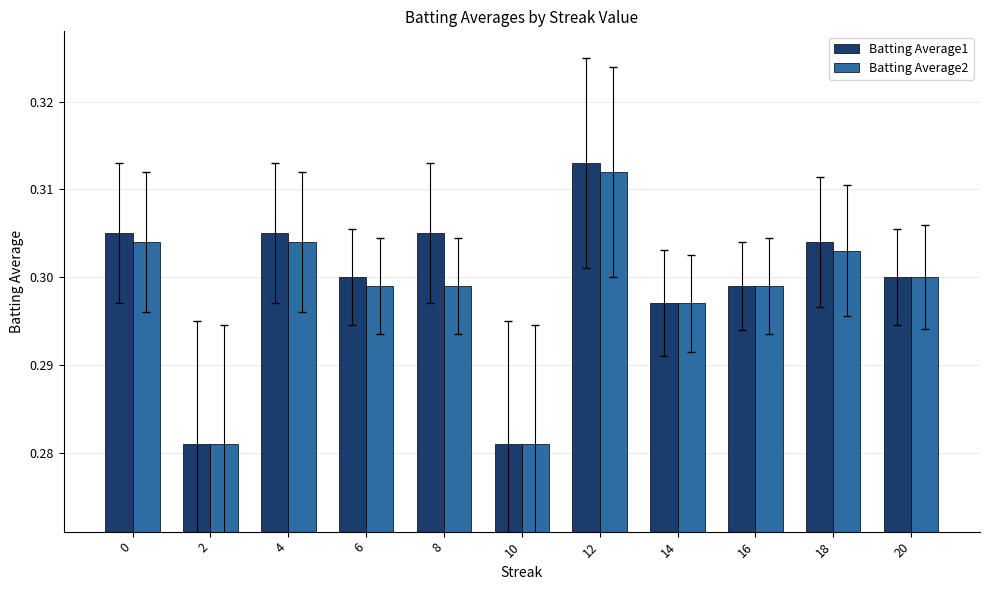

Which series has the largest range (max minus min)?

Batting Average1